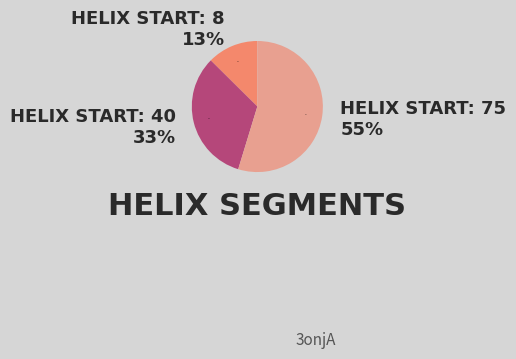

What percentage do 8 and 75 together represent?

67.3%